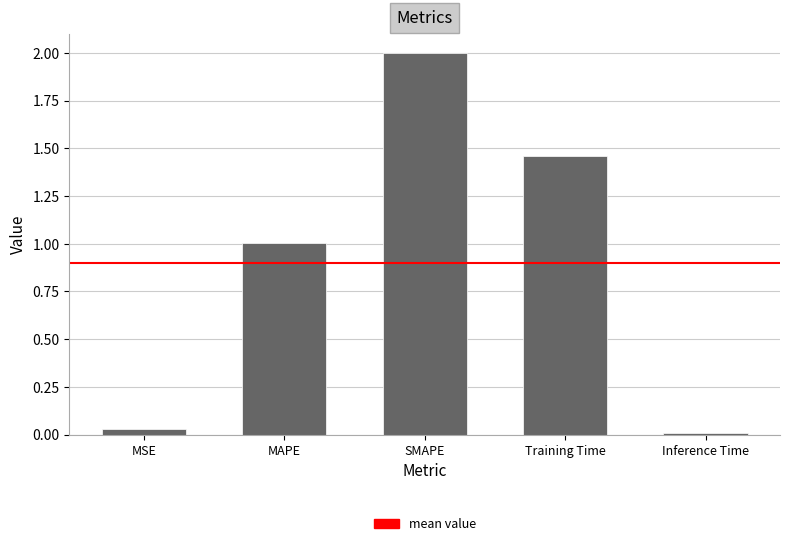

What is the ratio of the value at SMAPE to the value at MAPE?

2.0